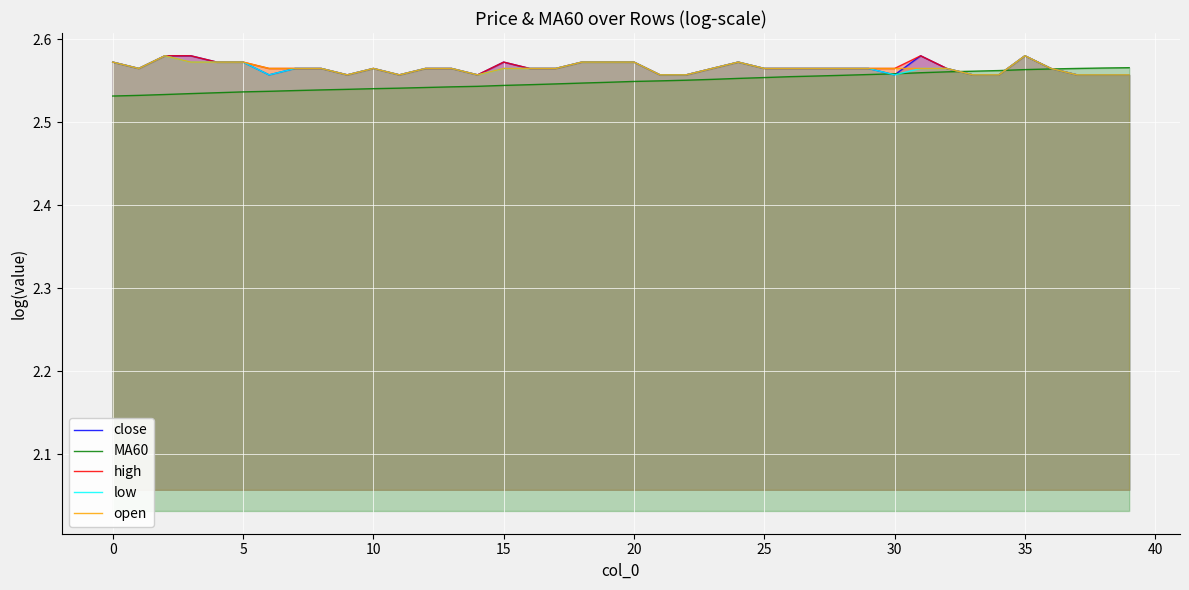

How many lines are shown in the chart?

5